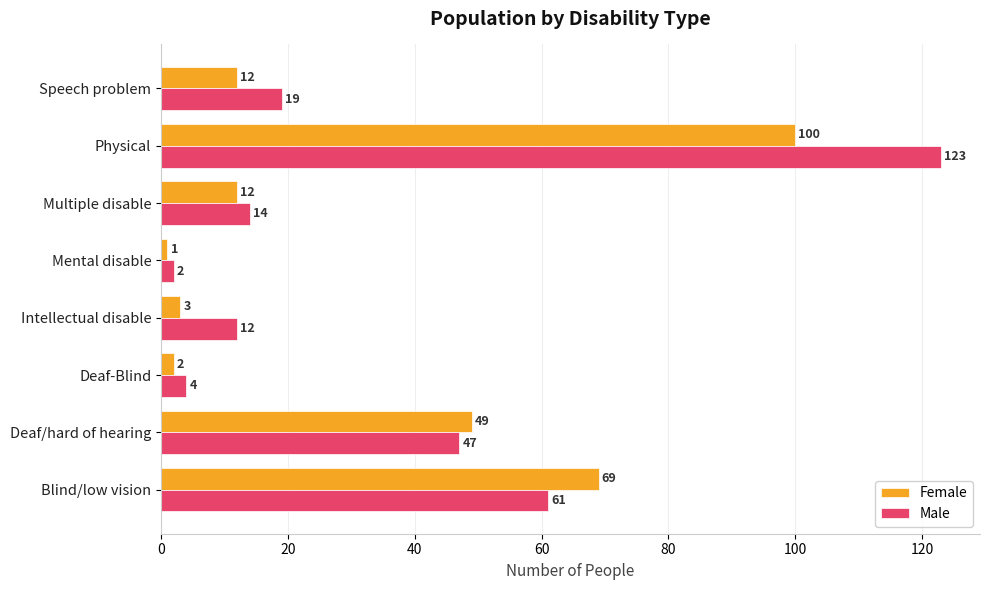

How many values in the Female series are below 12?

3